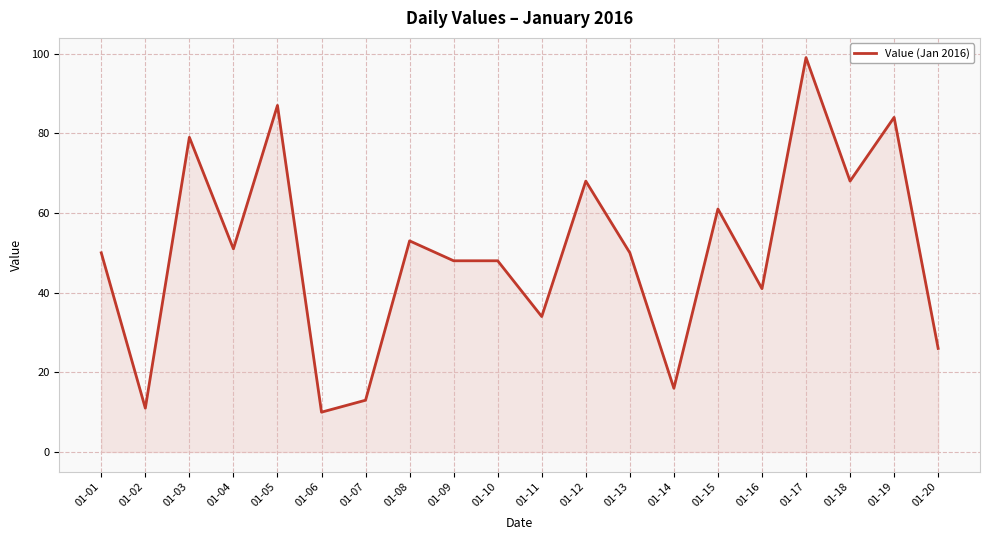

What is the maximum value shown in the chart?

99